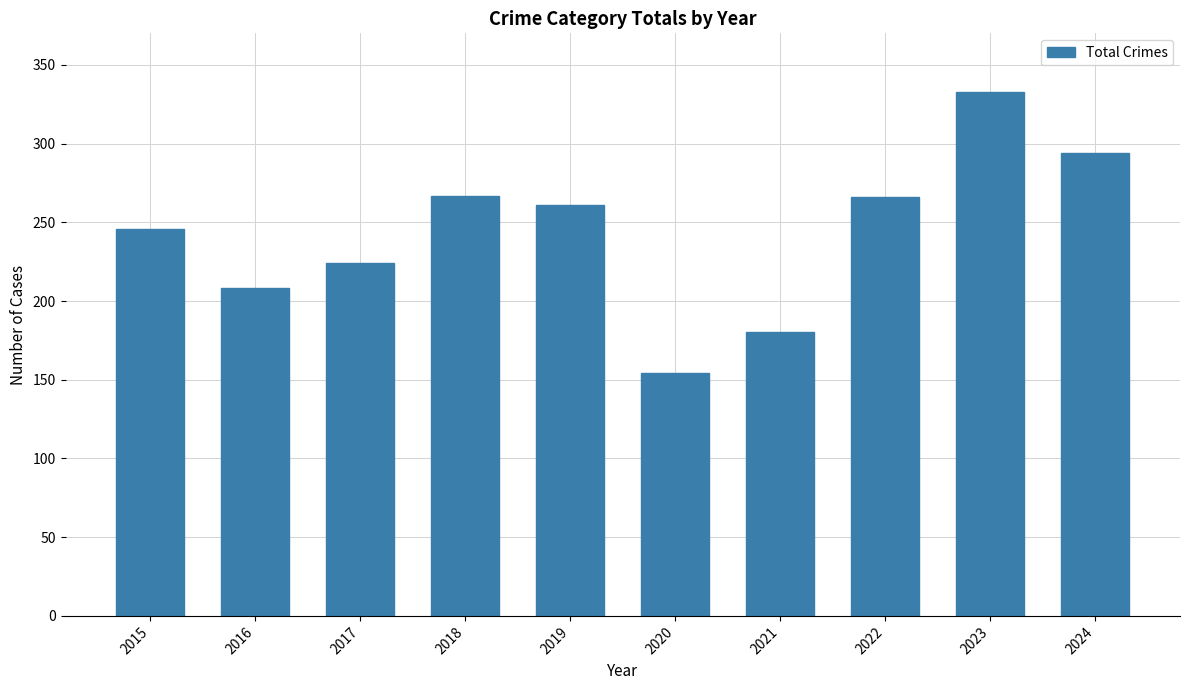

What is the value of the 9th bar from the left?

333